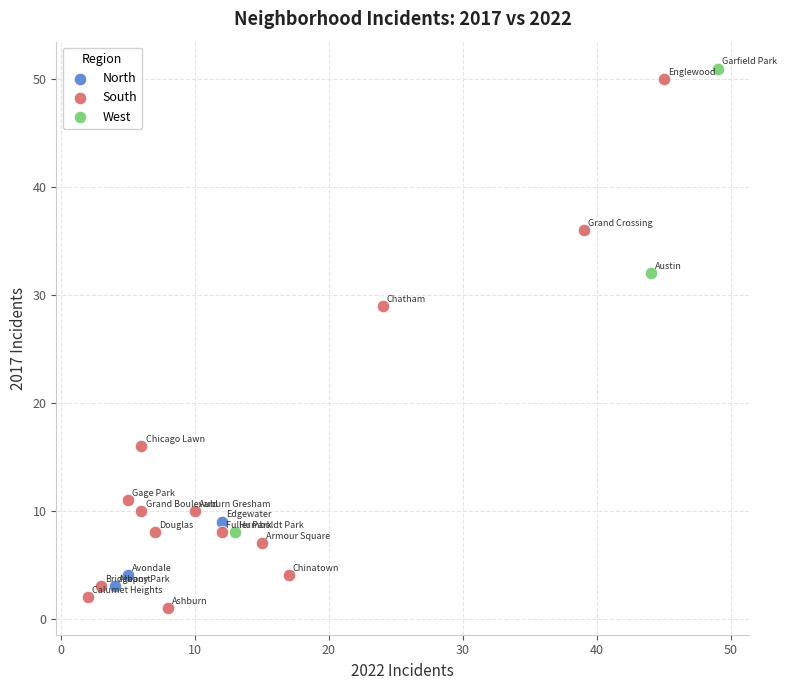

Which series has the largest Y range (max minus min)?

South